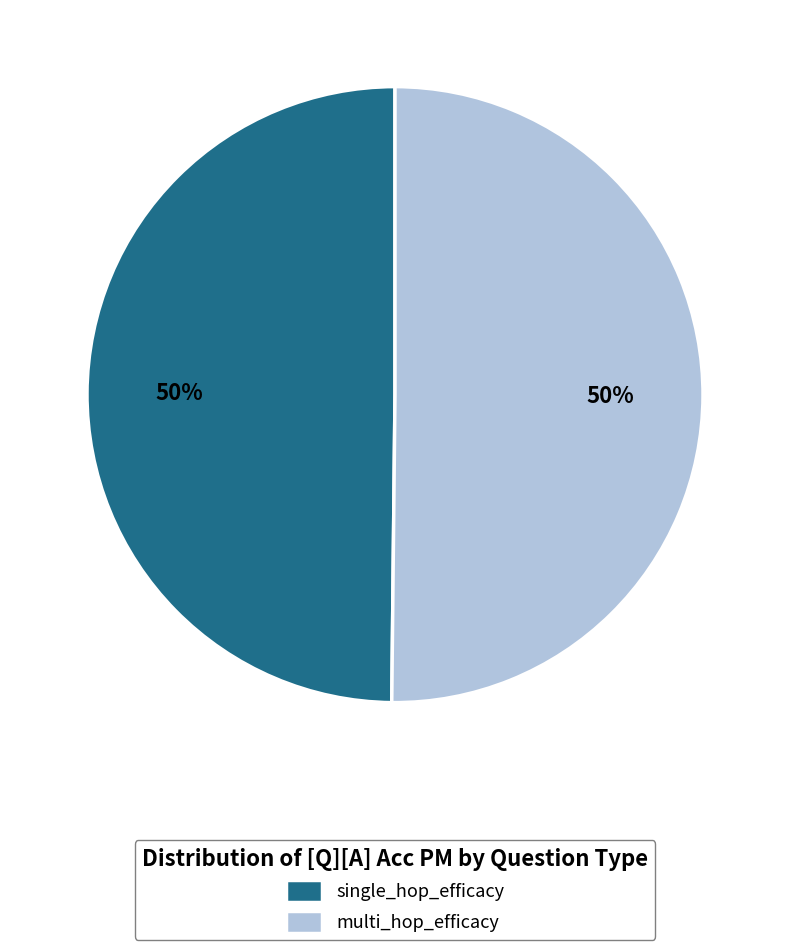

Count the number of slices in the pie.

2